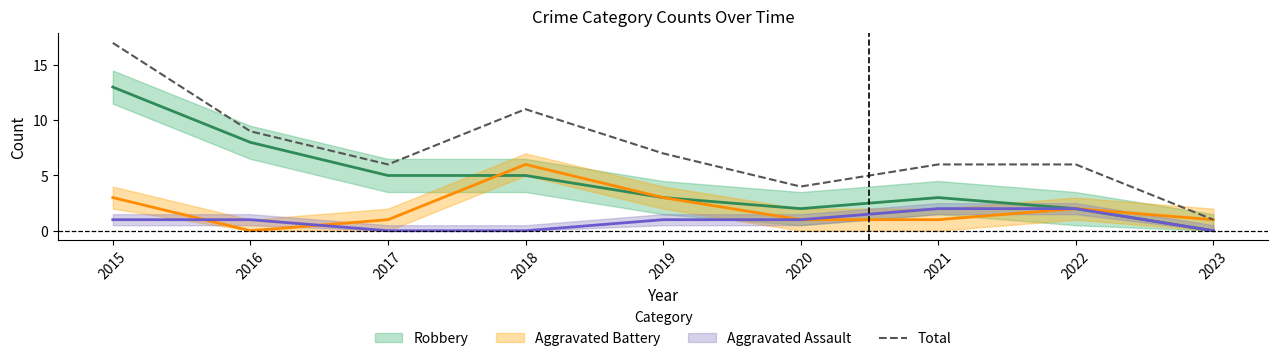

Reading right to left, extract all data points from this chart.

2023=1	2022=6	2021=6	2020=4	2019=7	2018=11	2017=6	2016=9	2015=17